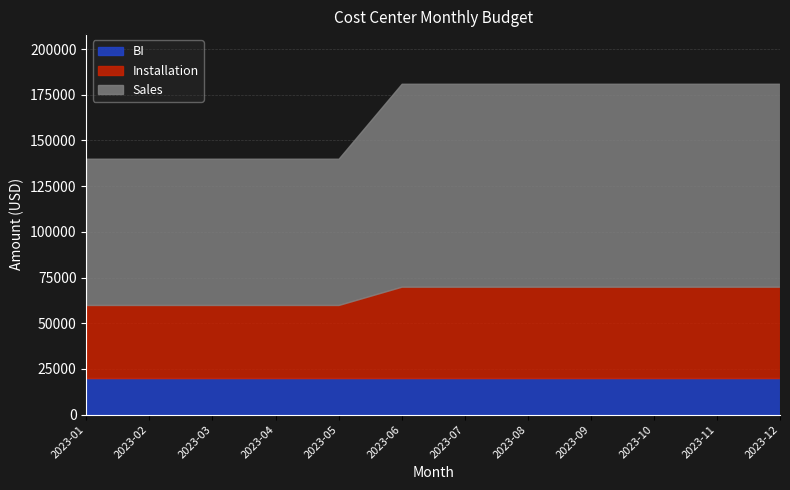

How many data points does each series have?

12